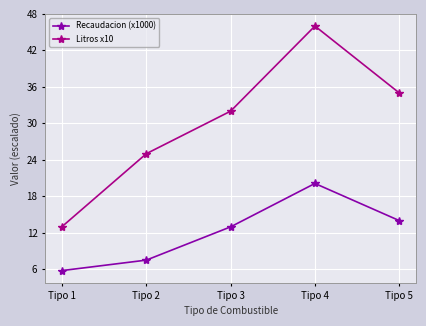

Count the number of data series in this chart.

2